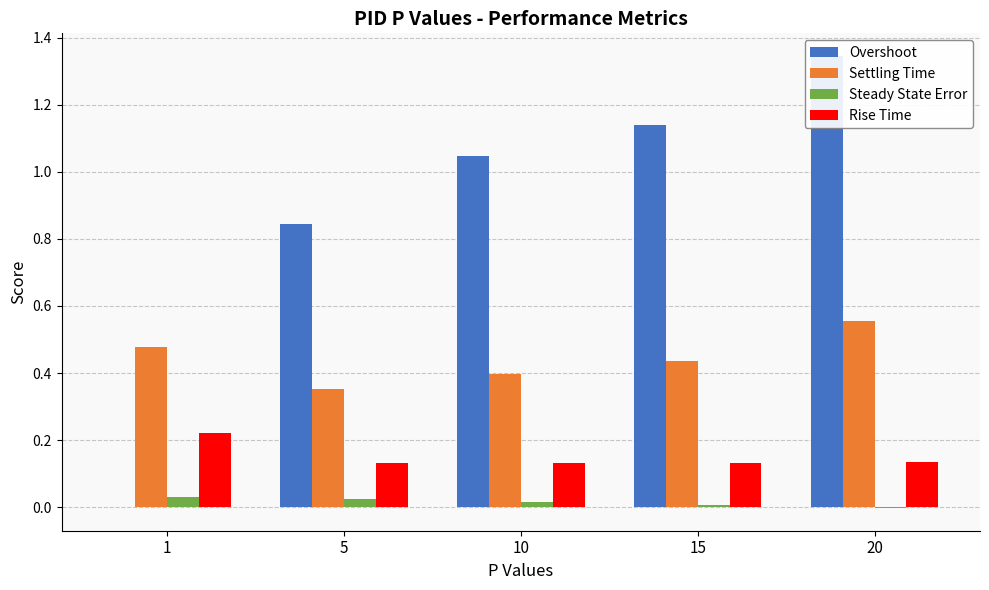

How many Rise Time values are between 0 and 1?

5